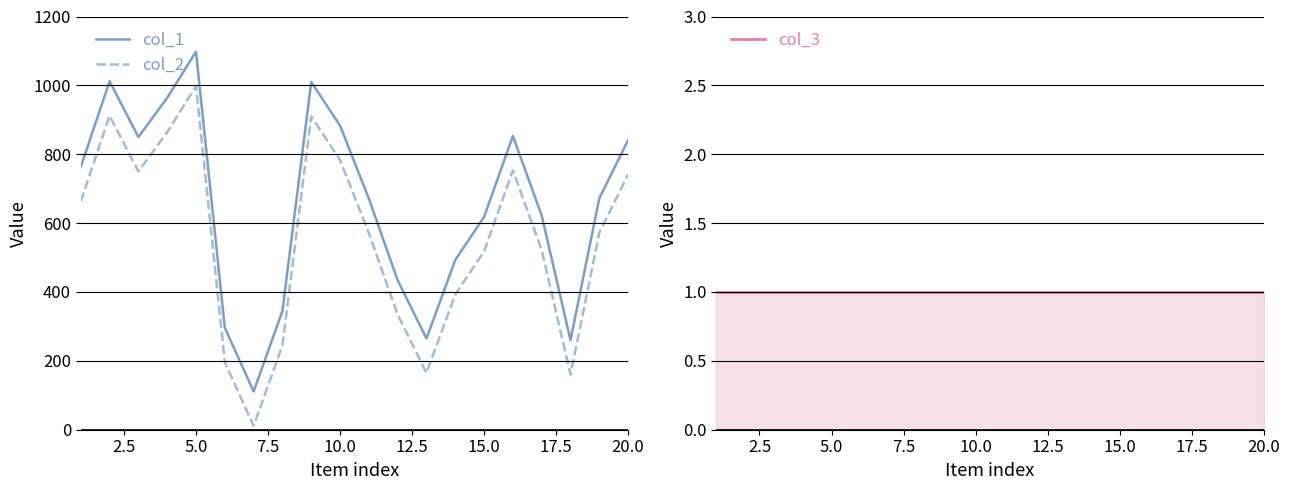

In col_1, how many points are higher than both neighbors (excluding endpoints)?

4